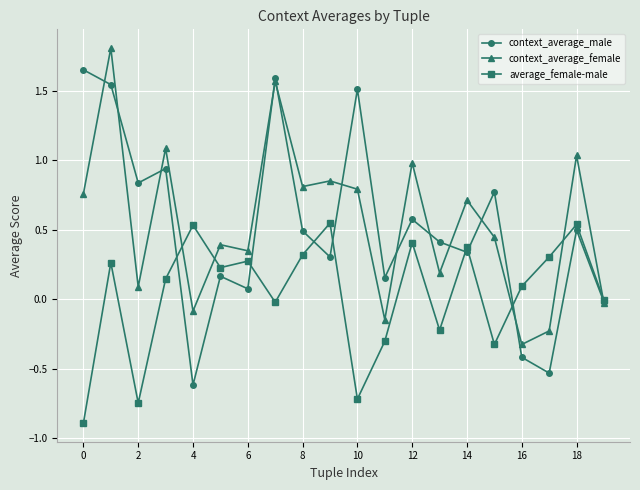

What is the lowest value of the context_average_male series?

-0.6